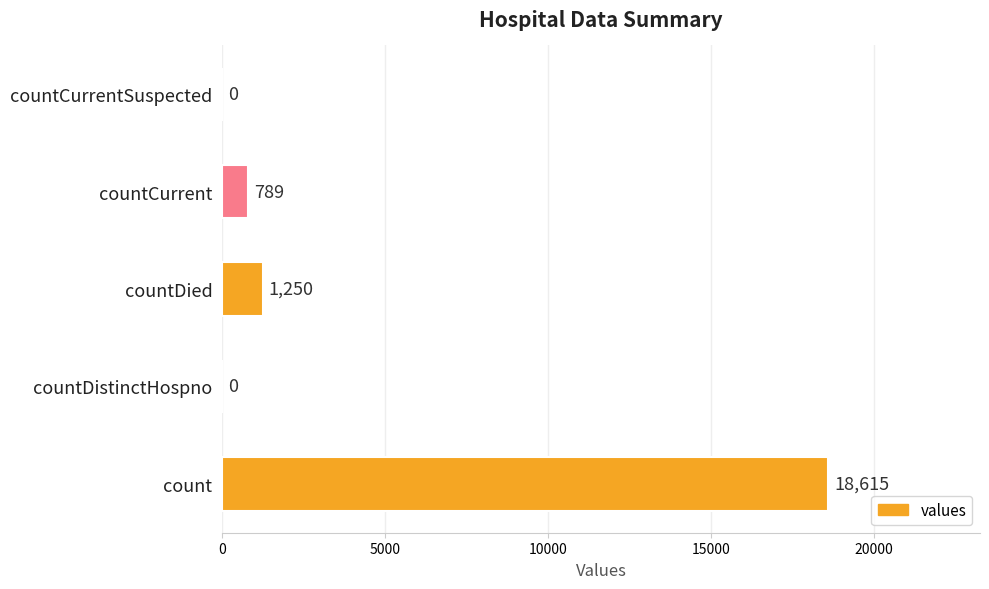

The value at countCurrentSuspected is 0. True or false?

True